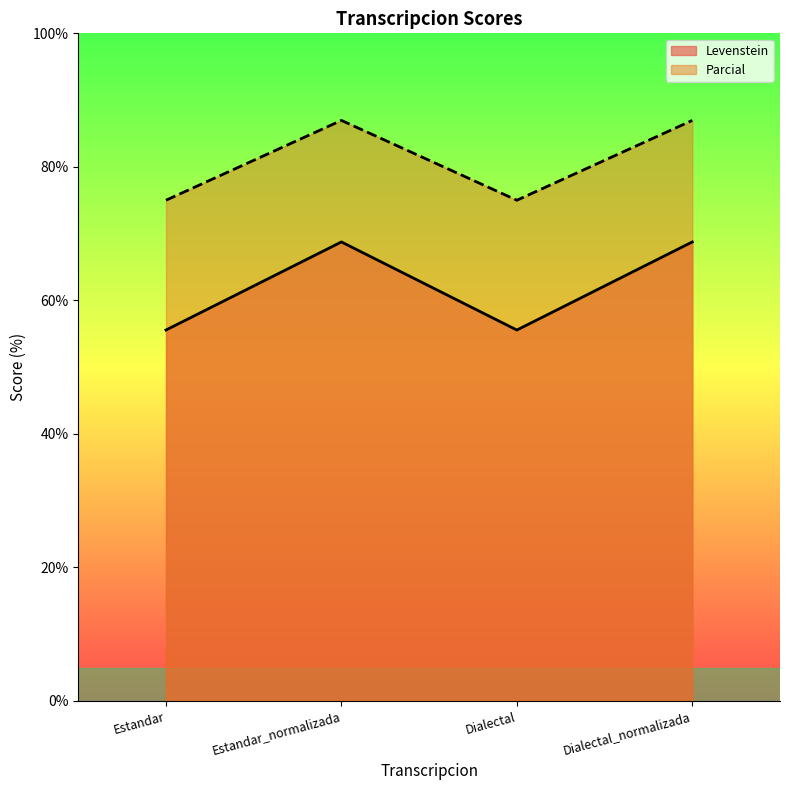

Which series has the widest spread of values?

Levenstein